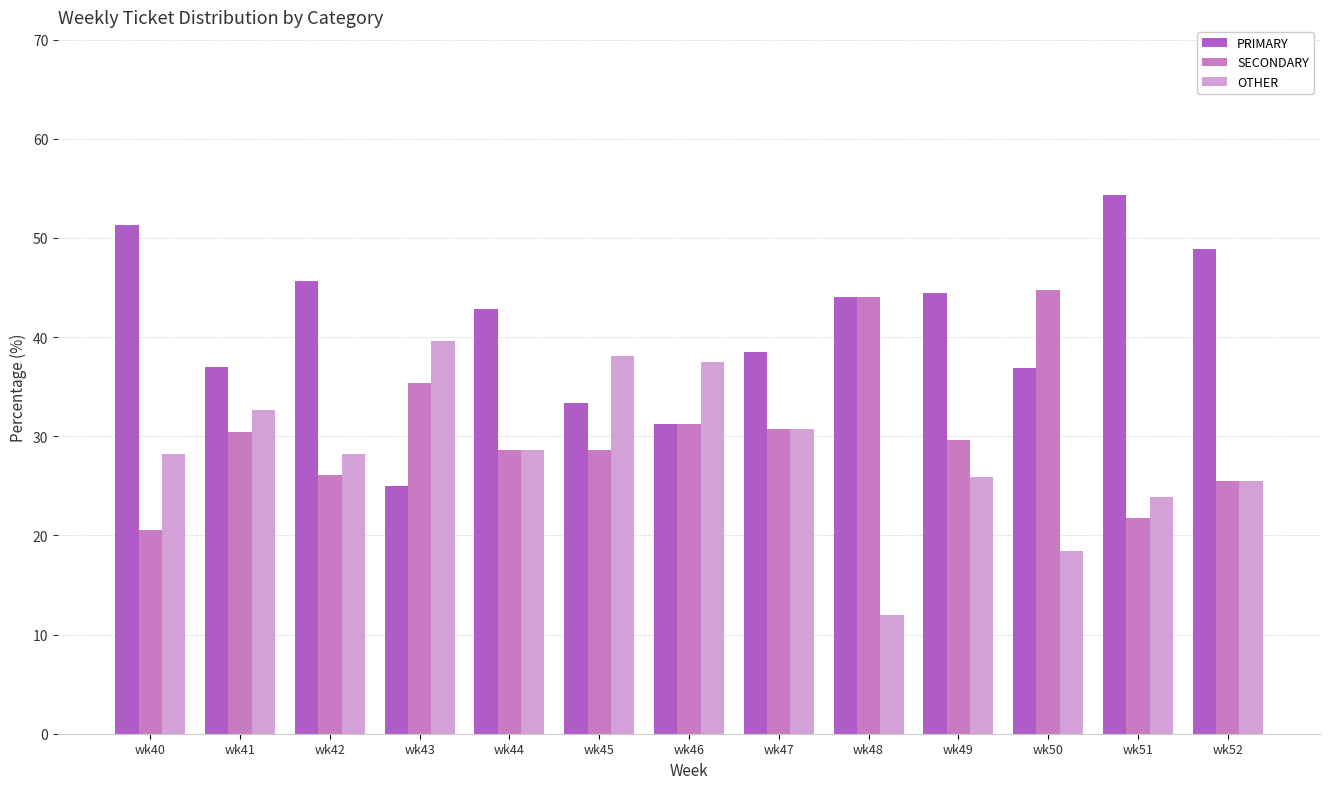

Where does the PRIMARY series first go above 42?

wk40